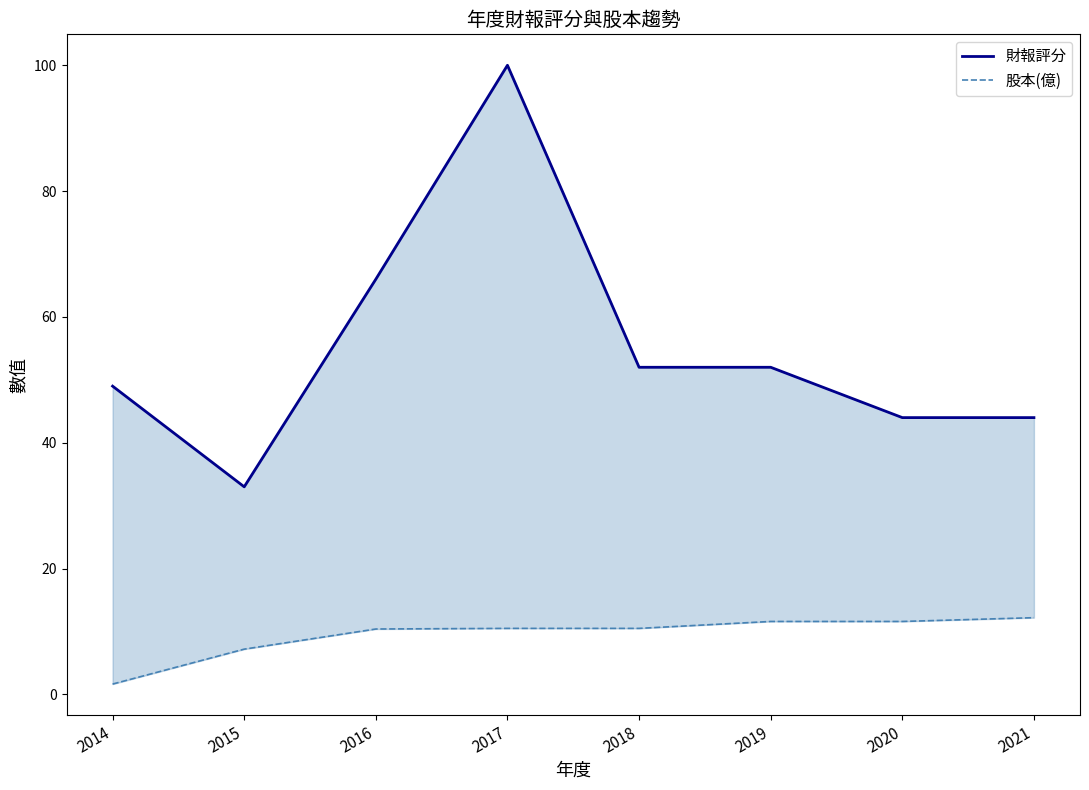

At which category is the sum across all series the highest?

2017